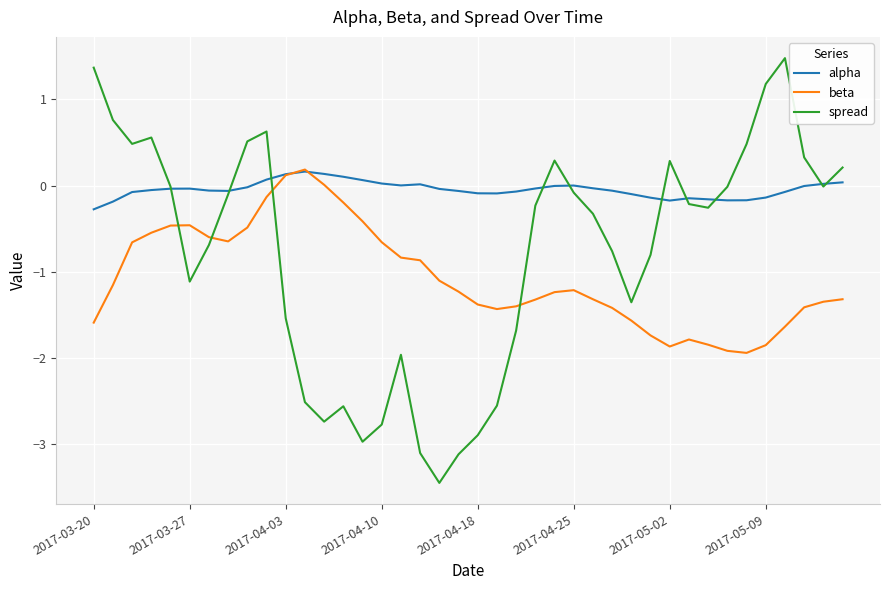

In alpha, how many points are lower than both neighbors (excluding endpoints)?

5